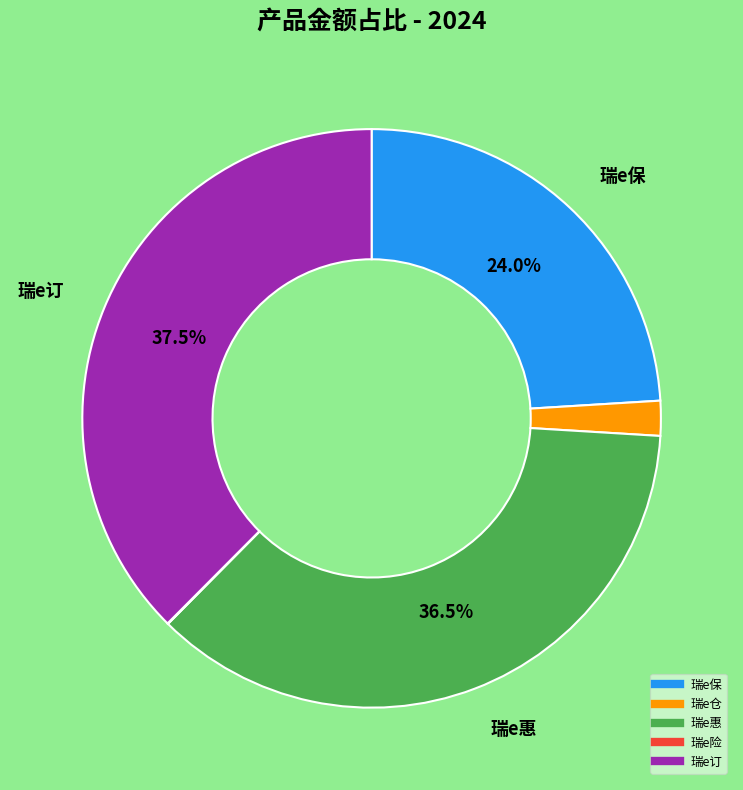

What percentage is the 瑞e仓 slice, to the nearest percent?

2%